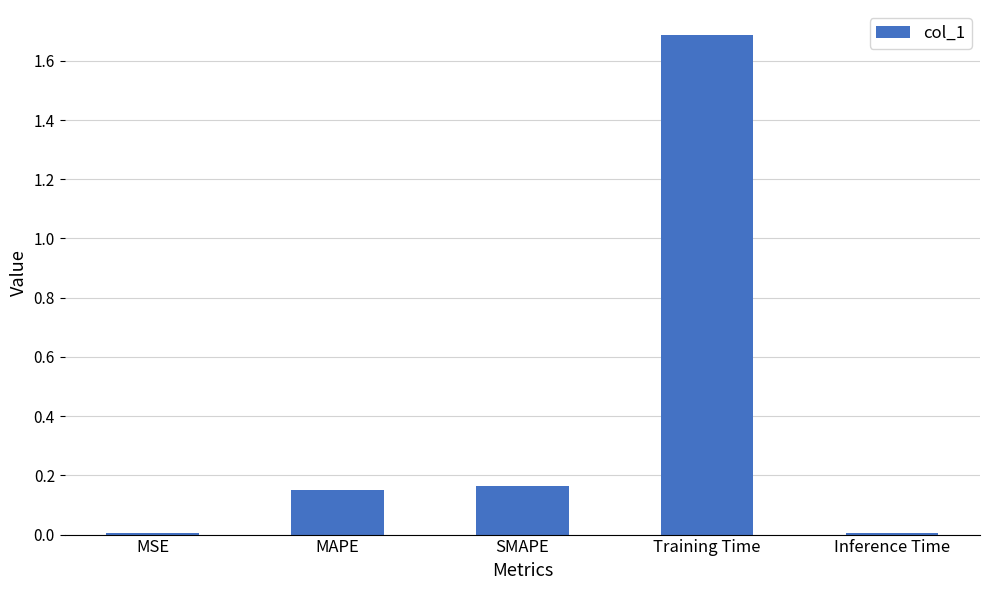

What is the sum of all values?

2.0